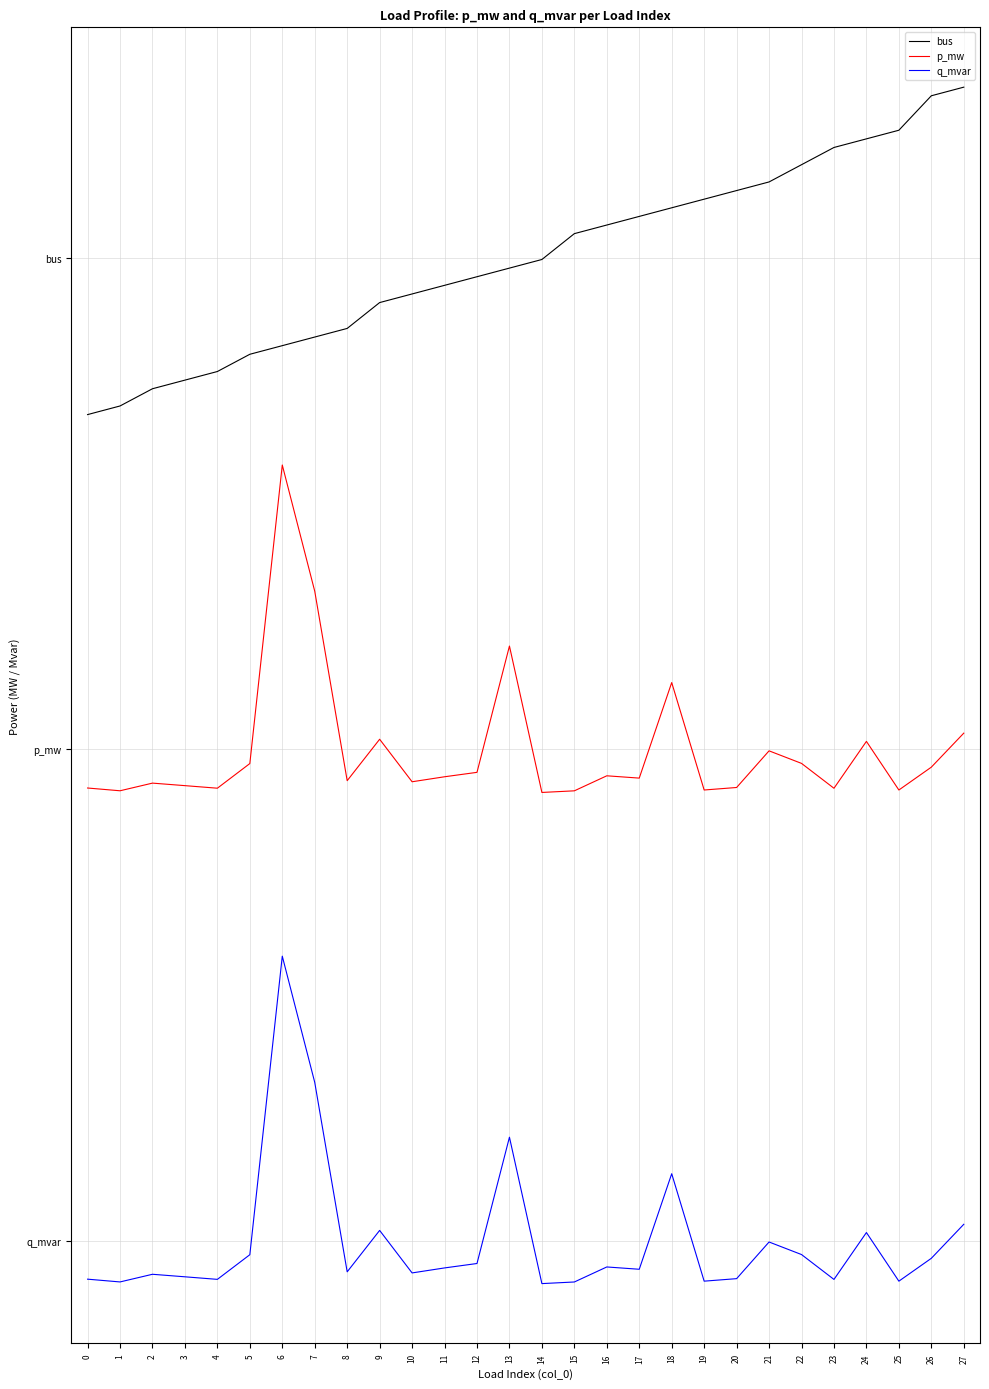

What are all the series names shown in the legend?

bus, p_mw, q_mvar